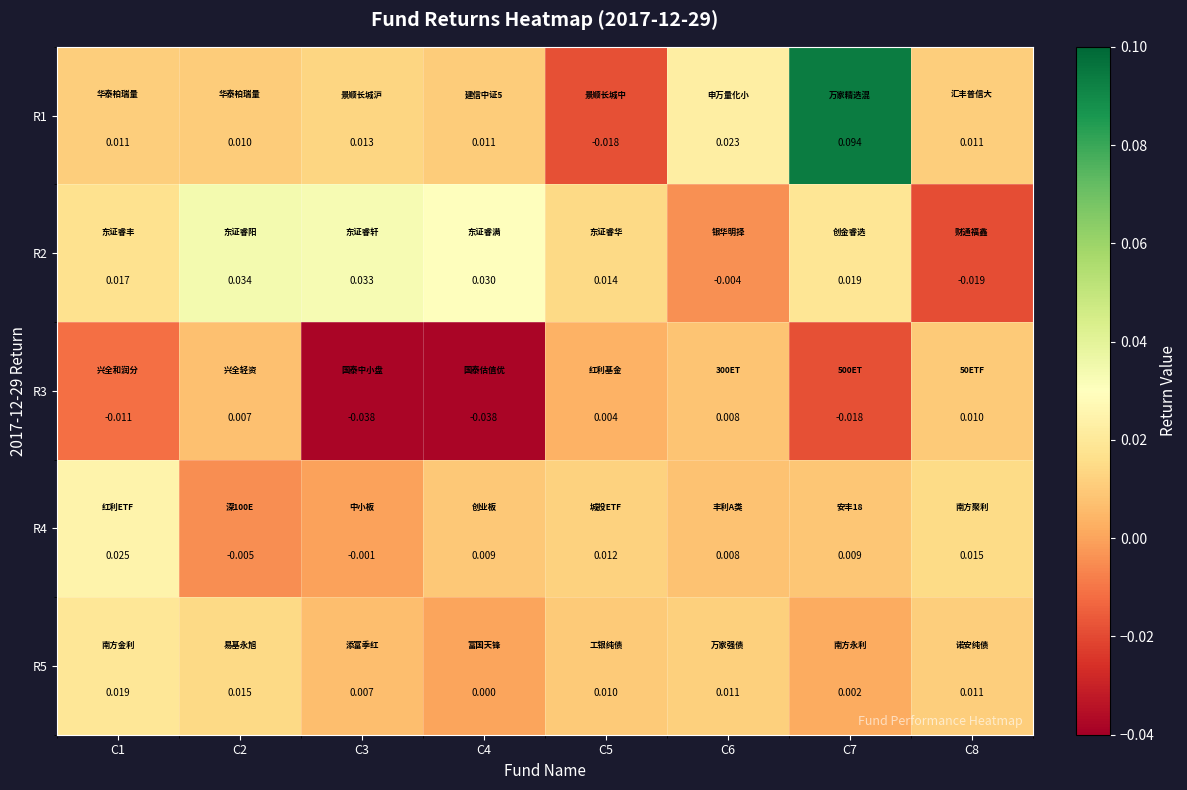

Is the value of R4 at C4 greater than the value of R5 at C1?

No